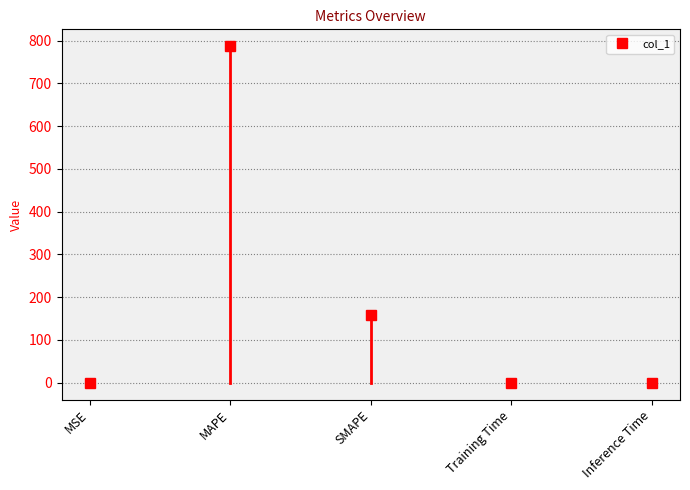

List the labels in order of value, largest first.

MAPE, SMAPE, MSE, Inference Time, Training Time